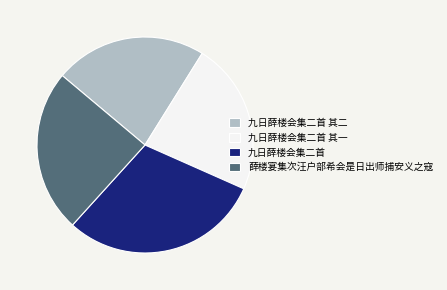

The 九日薛楼会集二首 slice represents 45% of the pie. True or false?

False